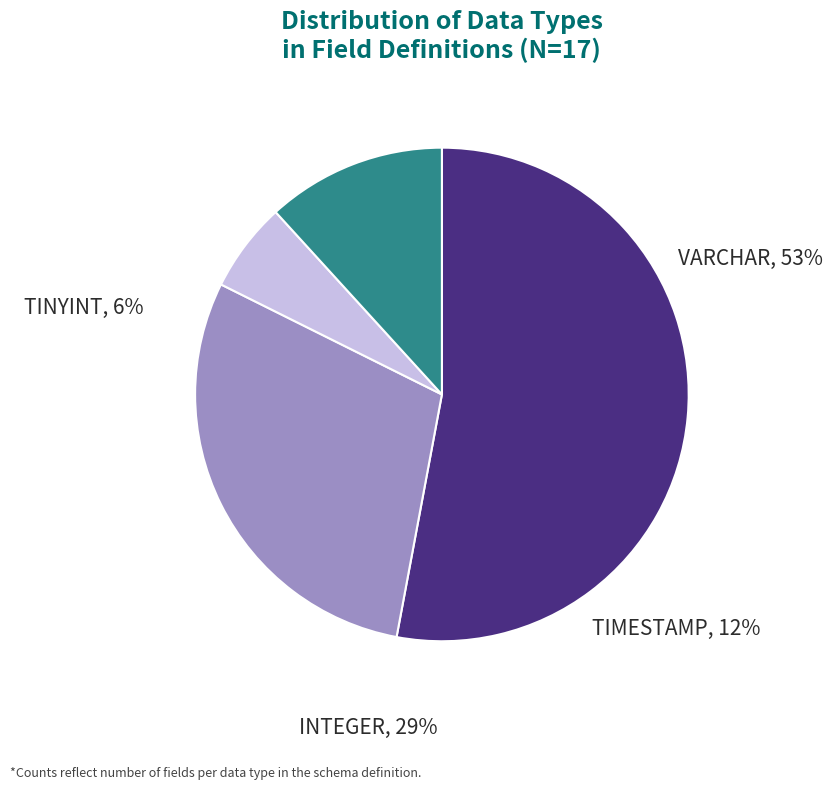

Do TINYINT and VARCHAR together represent more than half of the pie?

Yes